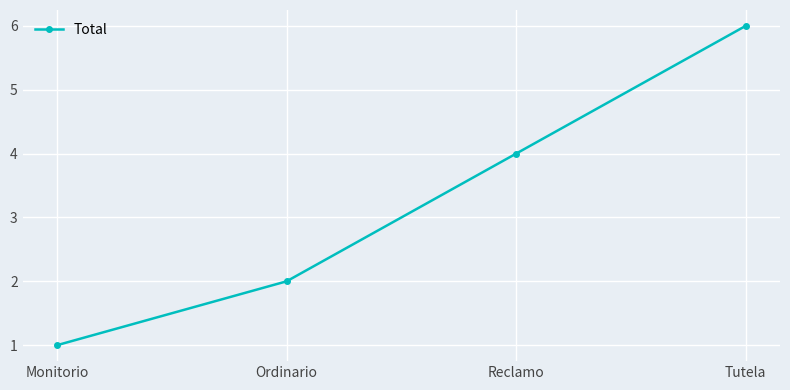

How many distinct data groups are displayed?

1